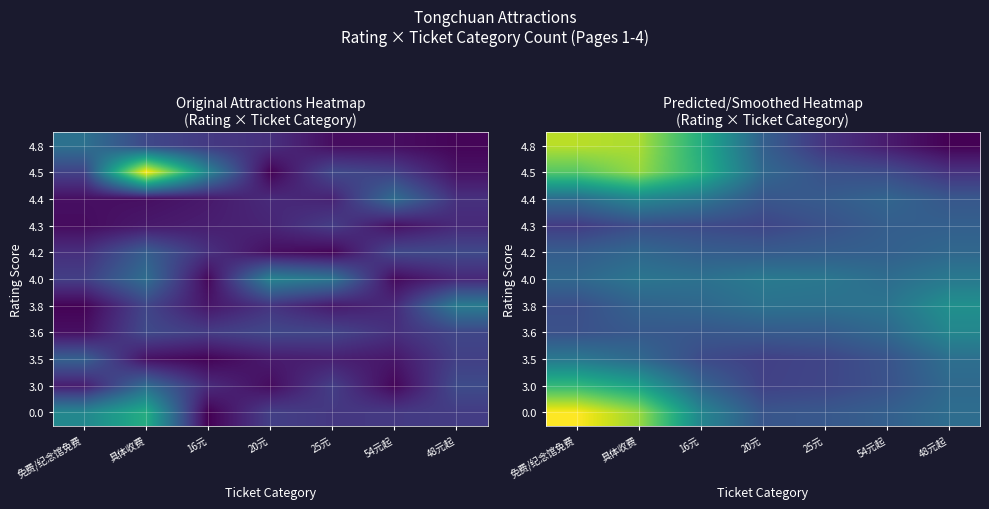

The 4.2 series shows 0.9 at 20元. True or false?

False